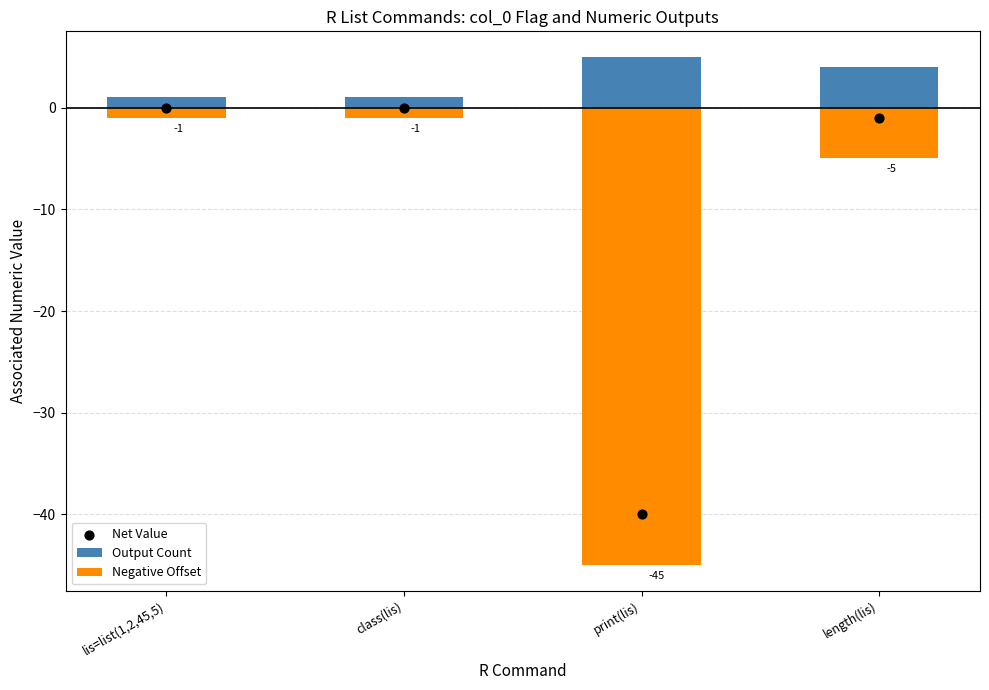

Which series contains the lowest Y value?

Negative Offset